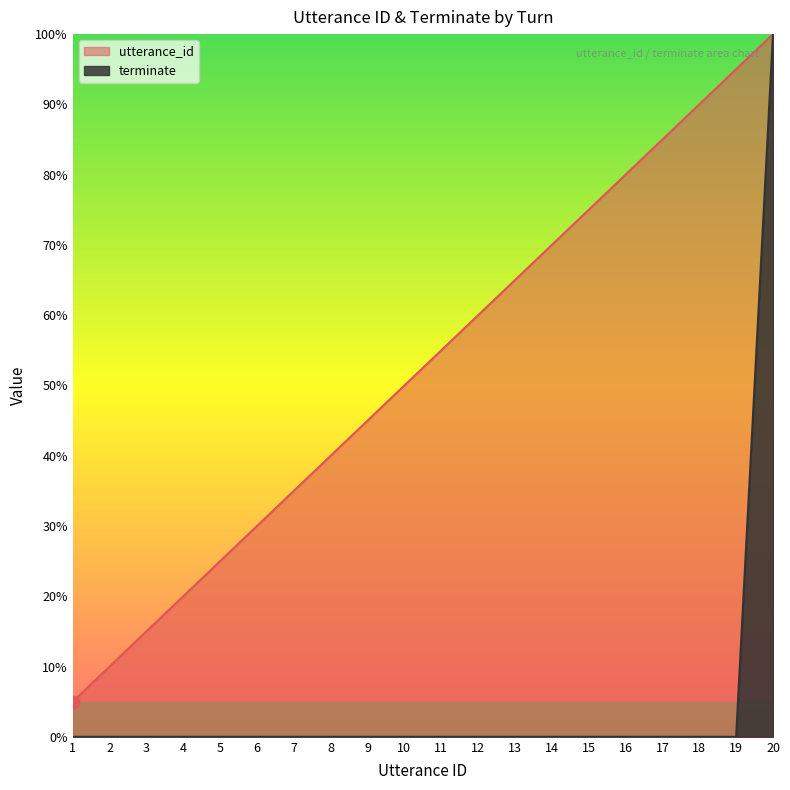

At how many categories does at least one series exceed 12?

18